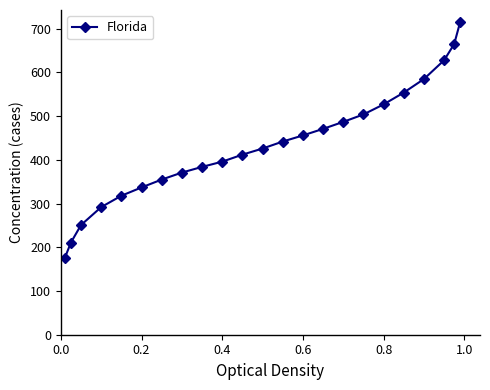

Reading left to right, what are all the values shown in this chart?

176	211	251	292	318	337	355	371	384	396	412	426	442	456	471	487	504	527	554	585	628	665	716